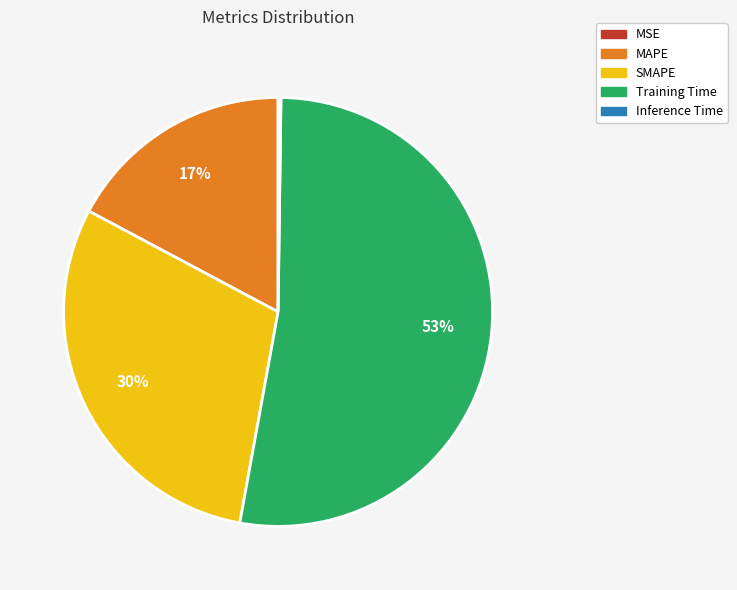

Is there a majority slice in this chart?

Yes